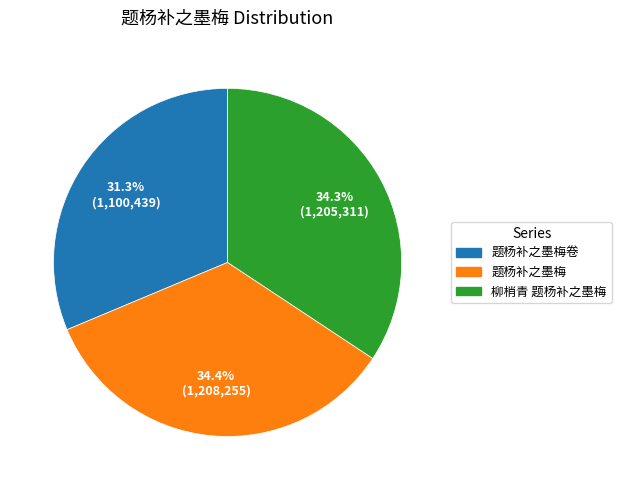

The 柳梢青 题杨补之墨梅 slice represents 28% of the pie. True or false?

False